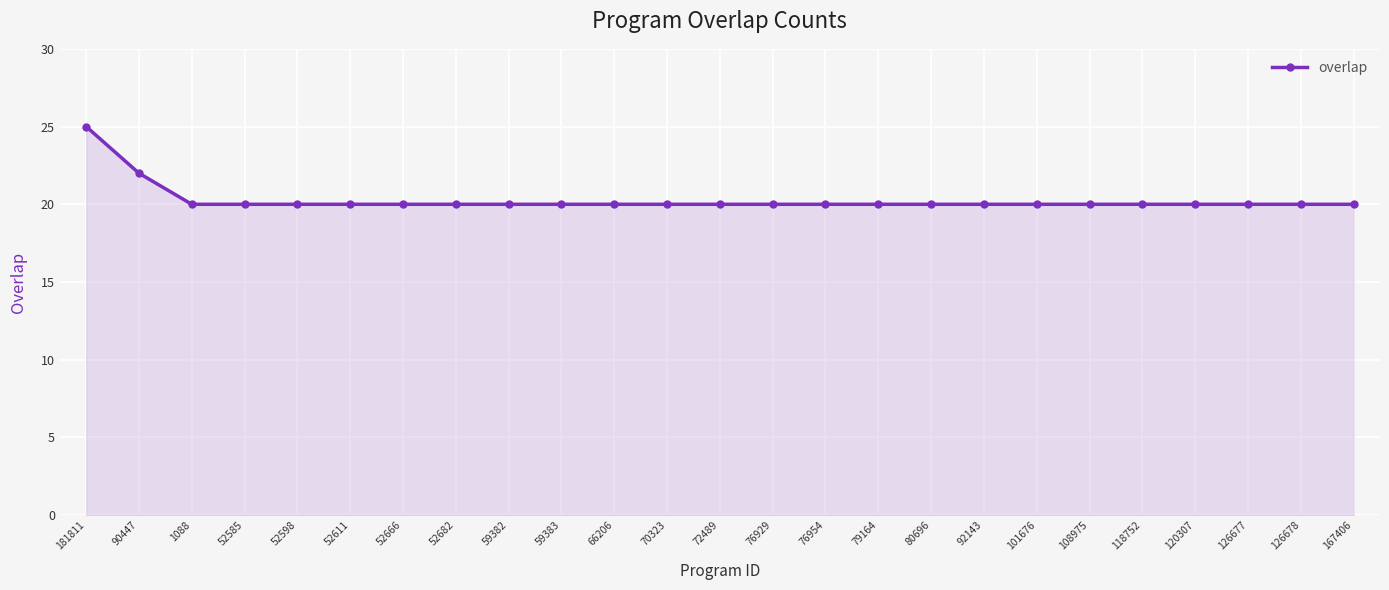

At which label is the value closest to 22?

90447